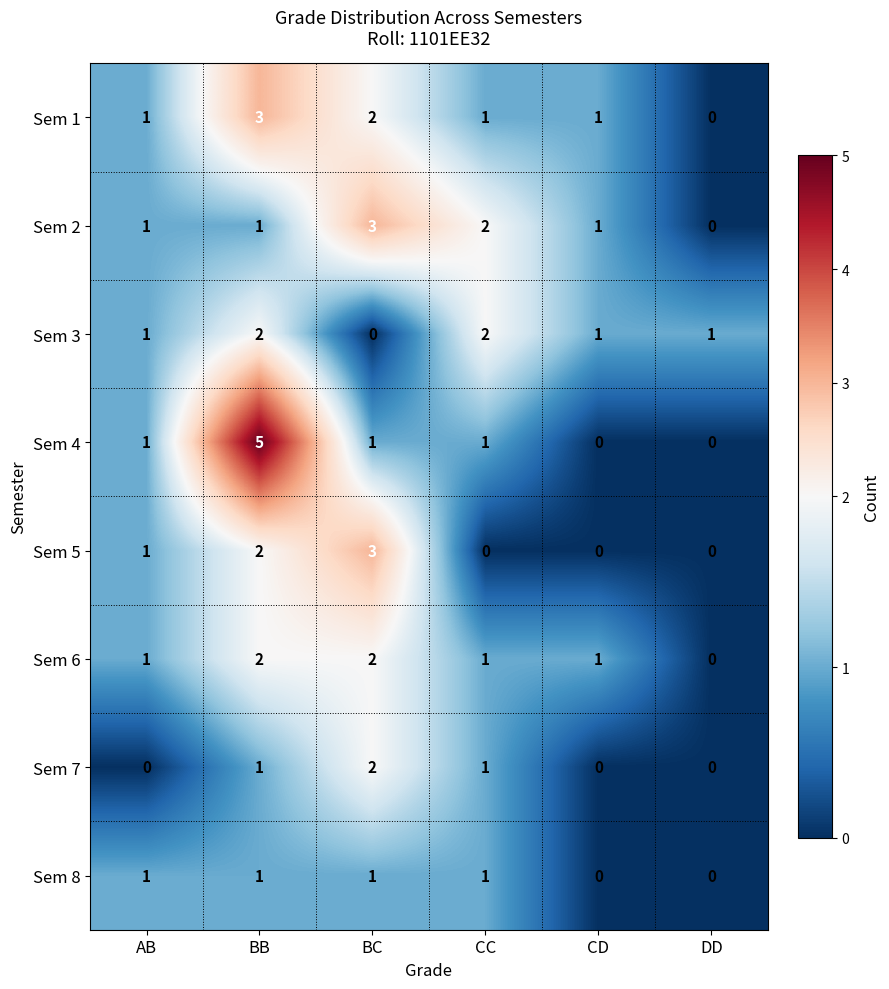

How many Sem 2 values are between 1 and 2?

4